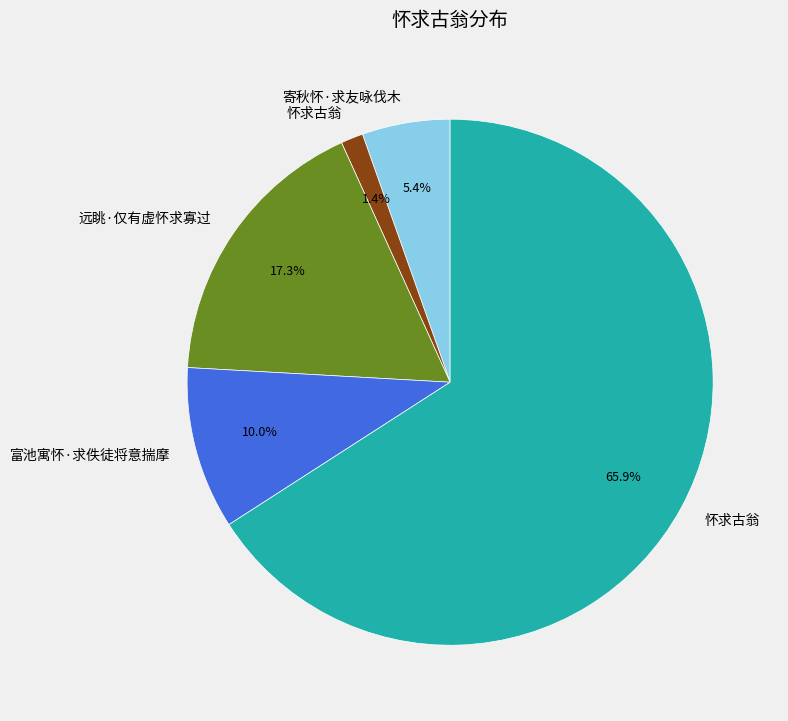

Is there a majority slice in this chart?

Yes